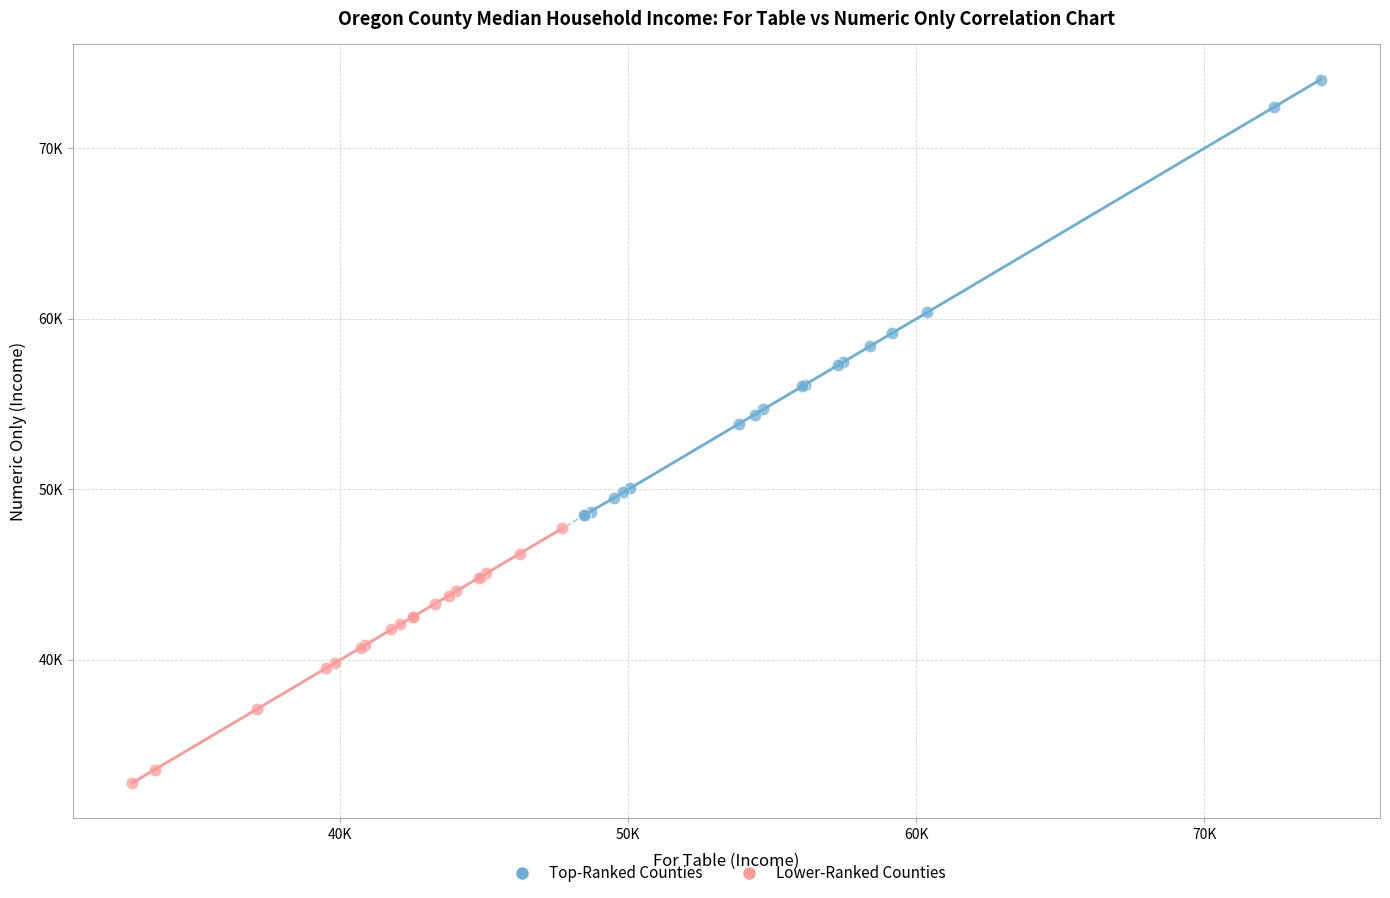

Which series contains the lowest Y value?

Lower-Ranked Counties